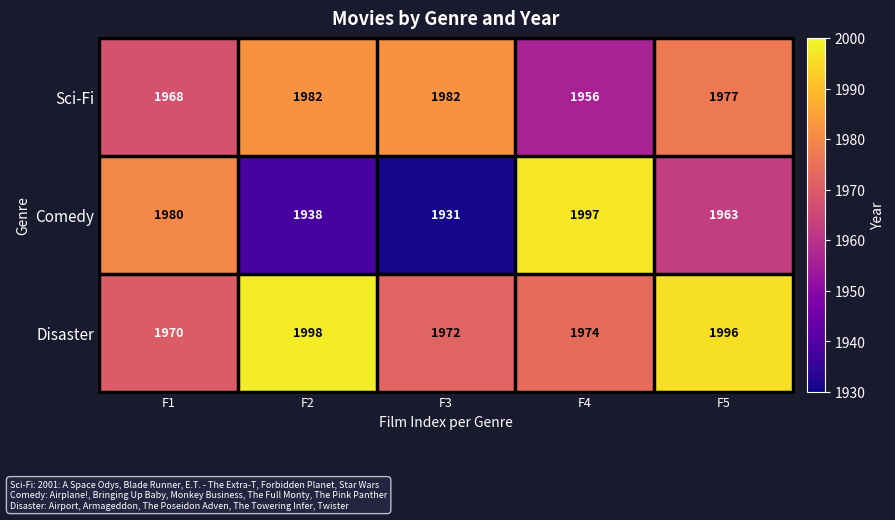

Where is Sci-Fi nearest to the value 1969?

F1